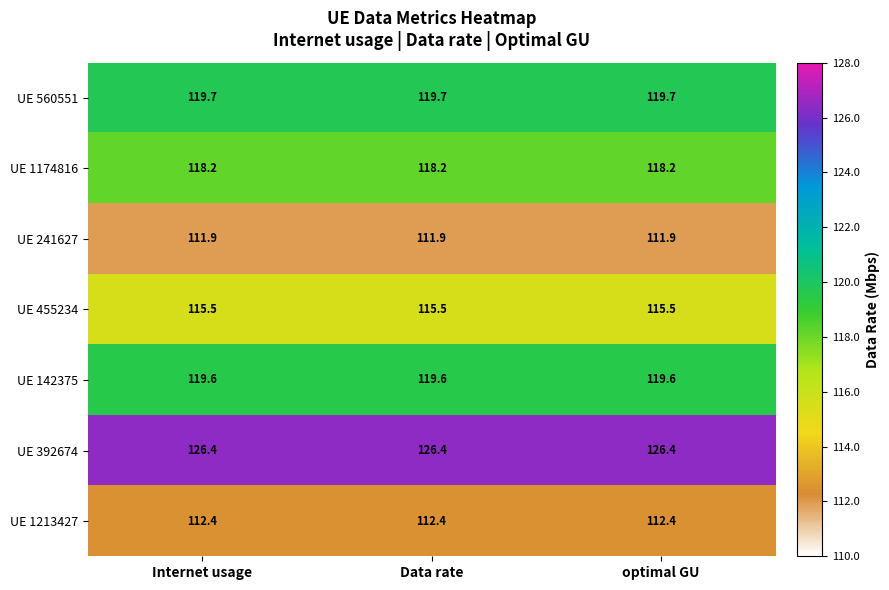

What is the minimum value for UE 1213427?

112.4